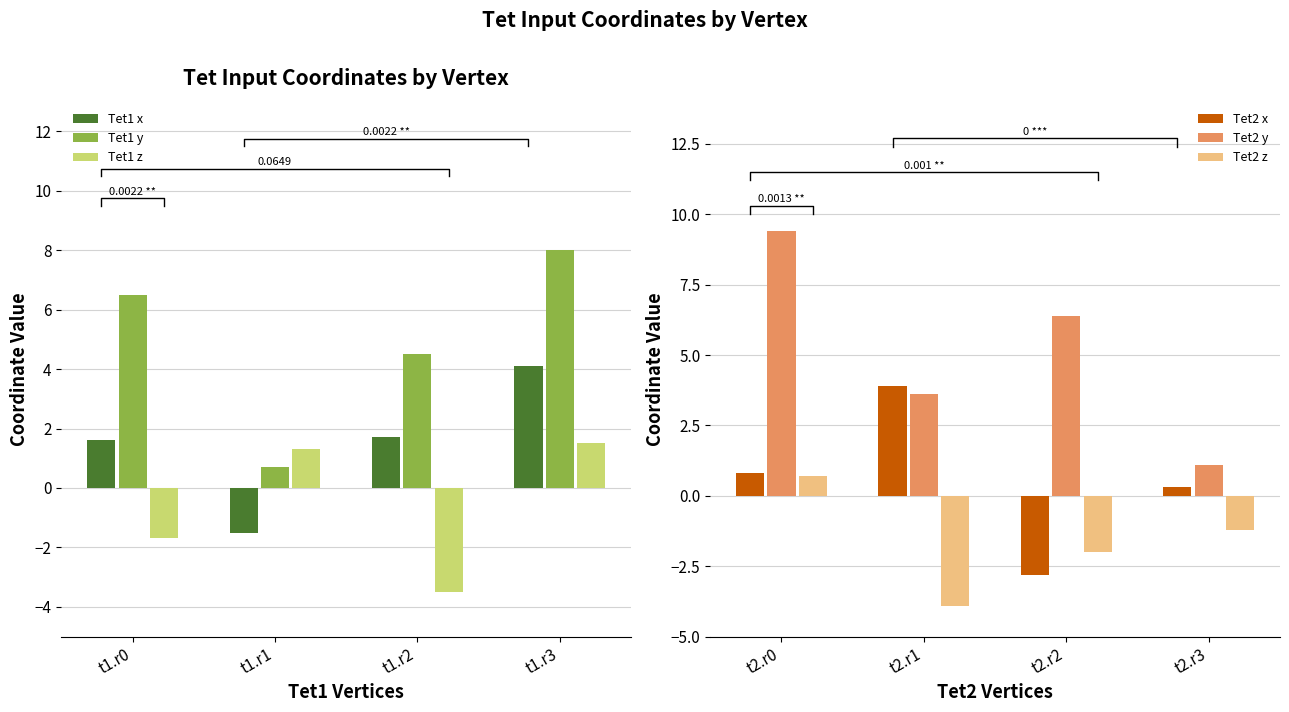

The value of Tet1 z at t1.r1 is 1.3. True or false?

True